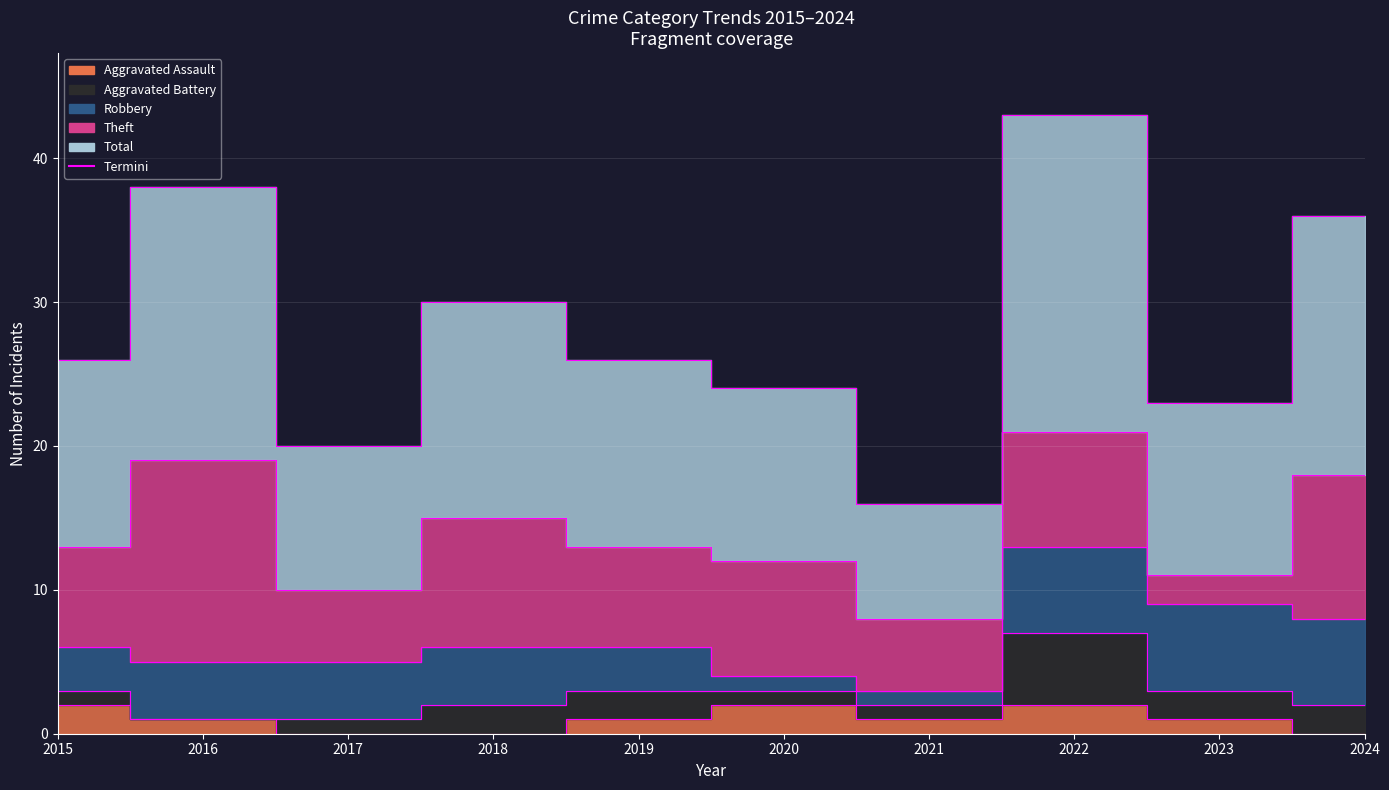

True or false: Robbery has more than 0 interior local peaks.

False